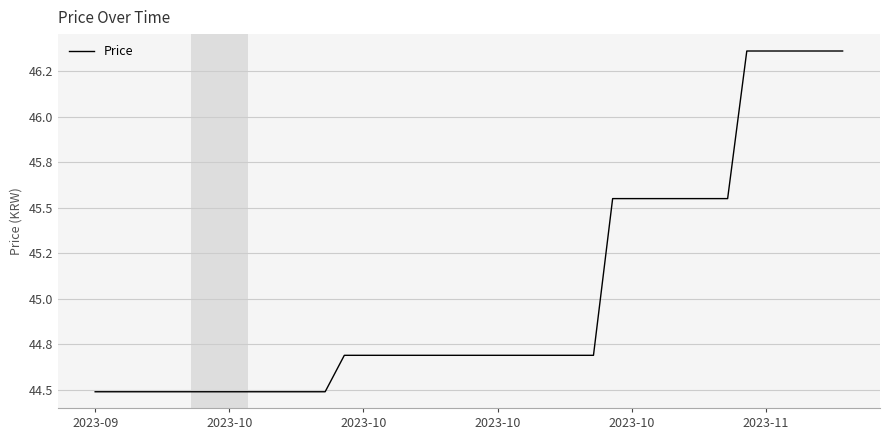

Is this an area chart (filled region under the line)?

No